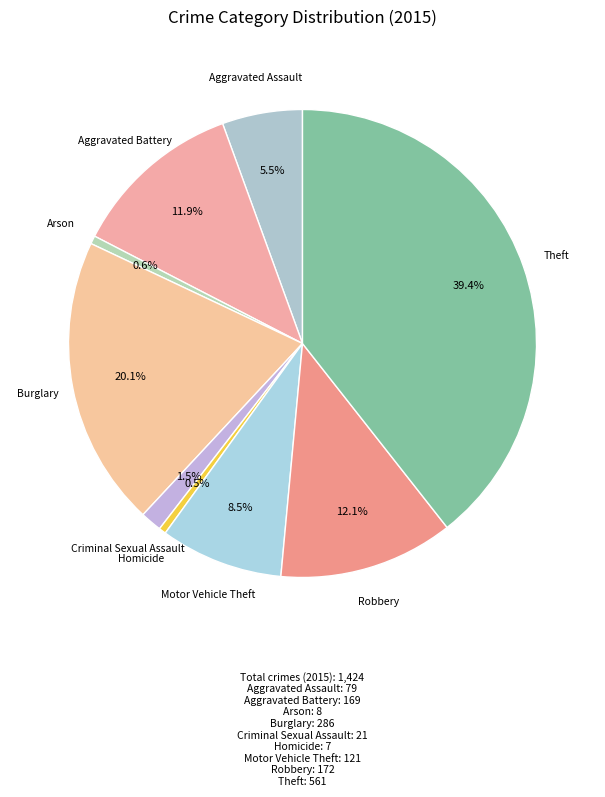

Is it true that Criminal Sexual Assault is 11% of the pie?

False